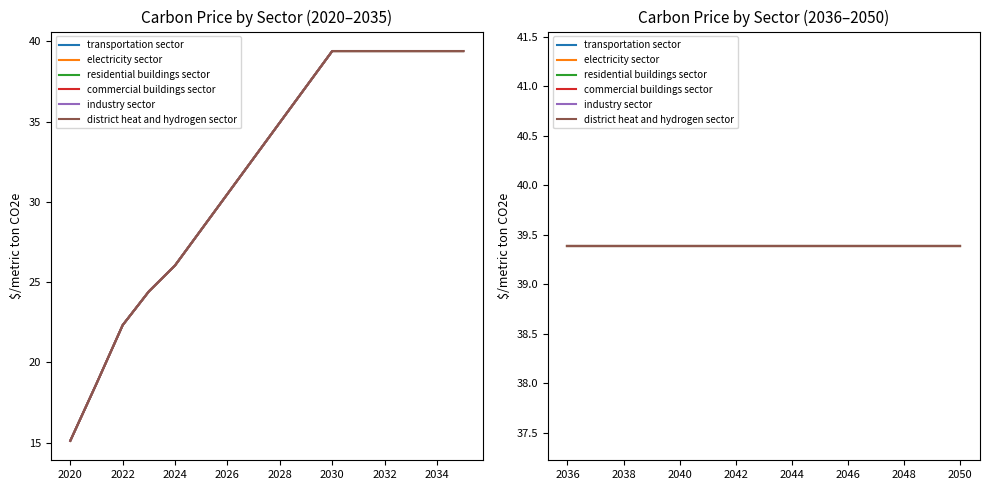

The value of transportation sector at 2037 is 16.3. True or false?

False